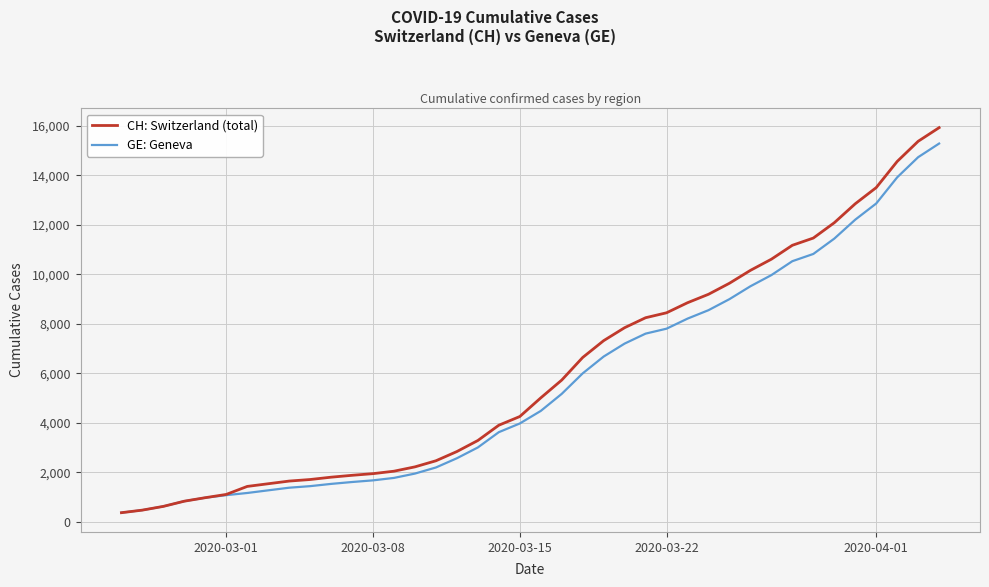

Is this an area chart (filled region under the line)?

No